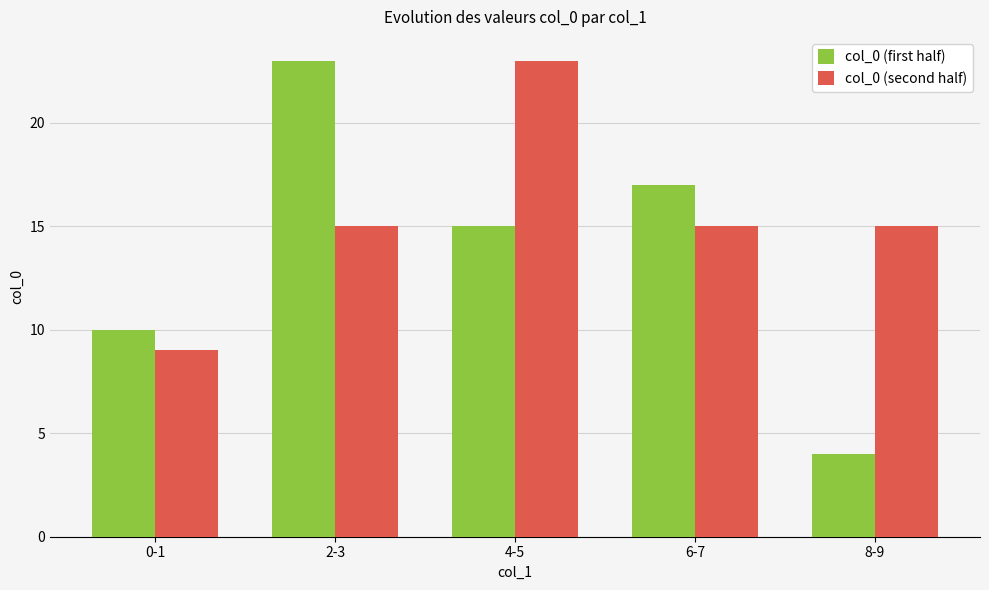

What is the difference between the second highest and minimum values in the col_0 (first half) series?

13